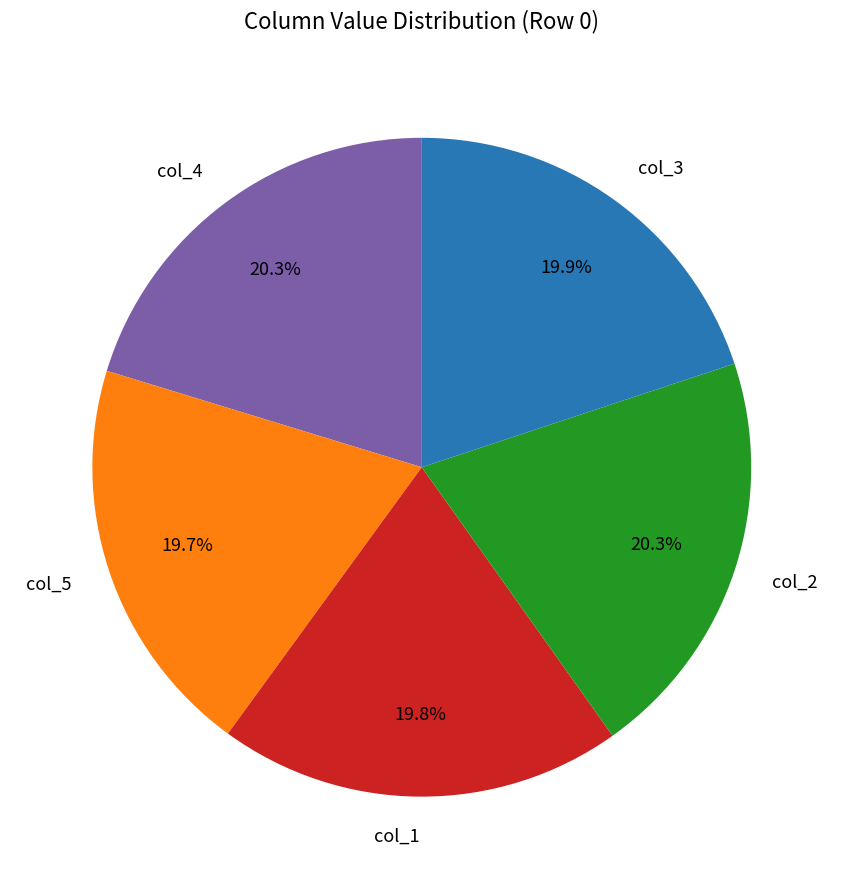

What portion of the pie excludes col_1?

80.2%